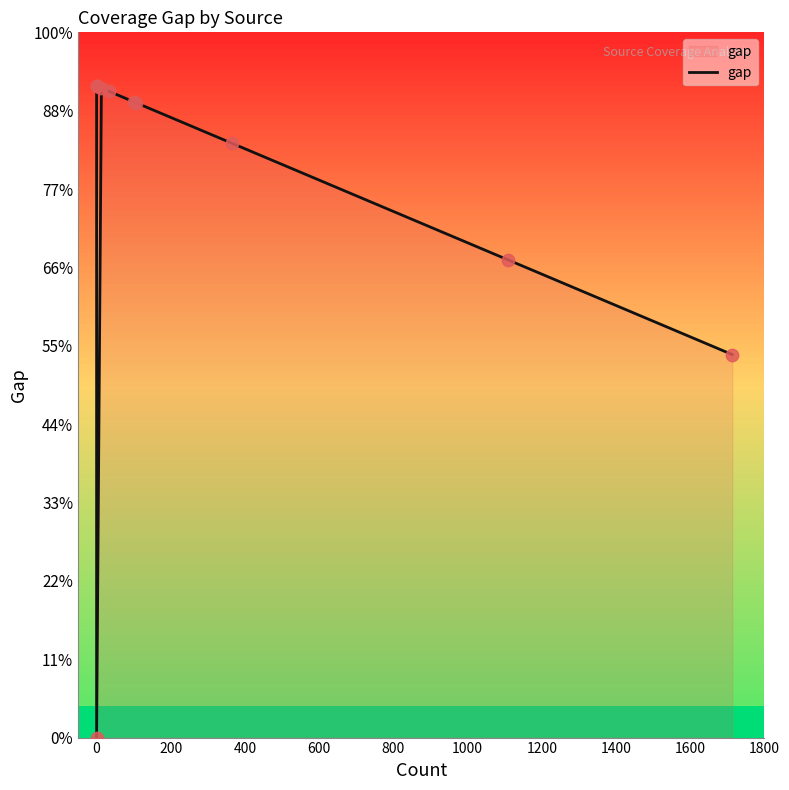

Approximately how many times larger is the value at 600 compared to 800?

1.0